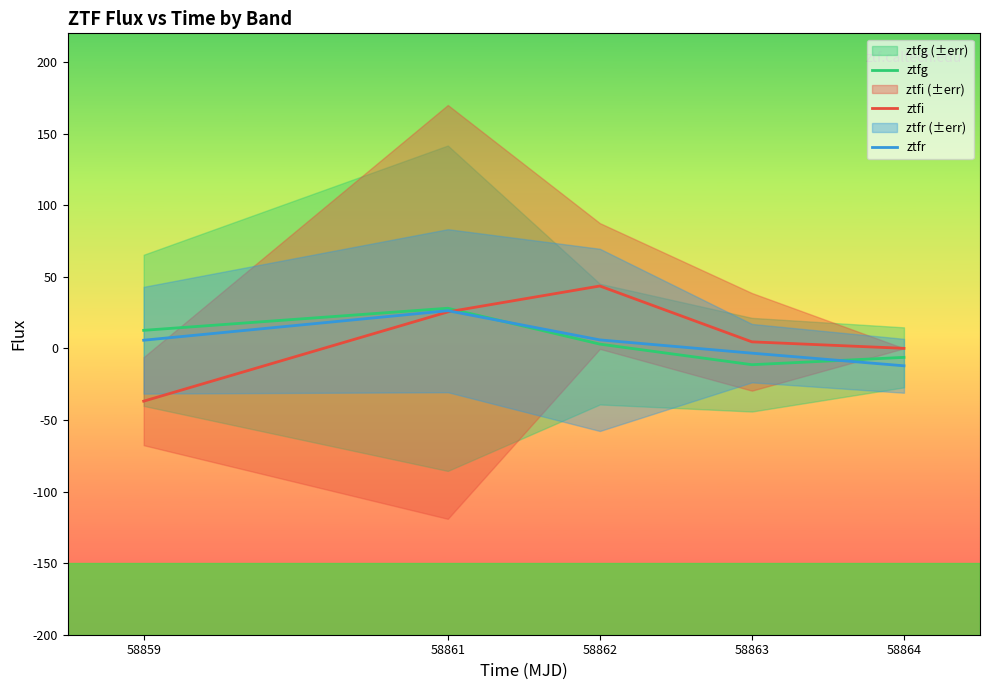

Rank the series by their maximum value, from lowest to highest.

ztfr, ztfg, ztfi